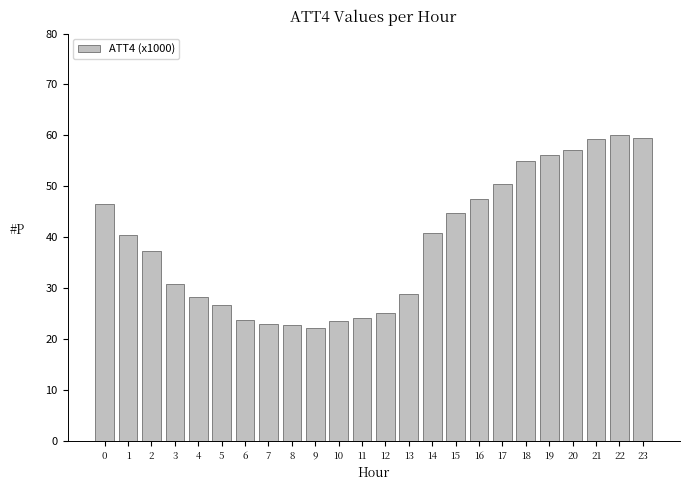

The value at 16 is 47.5. True or false?

True